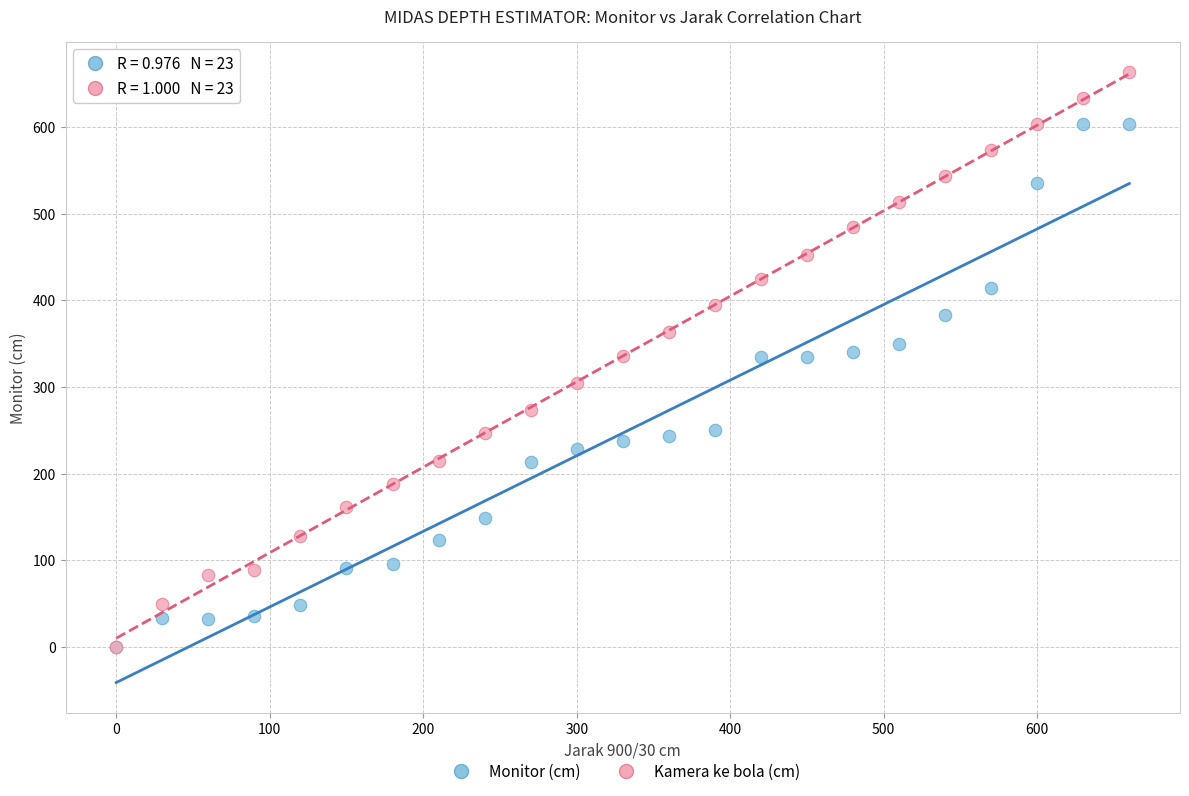

Which series contains the highest Y value?

Kamera ke bola (cm)